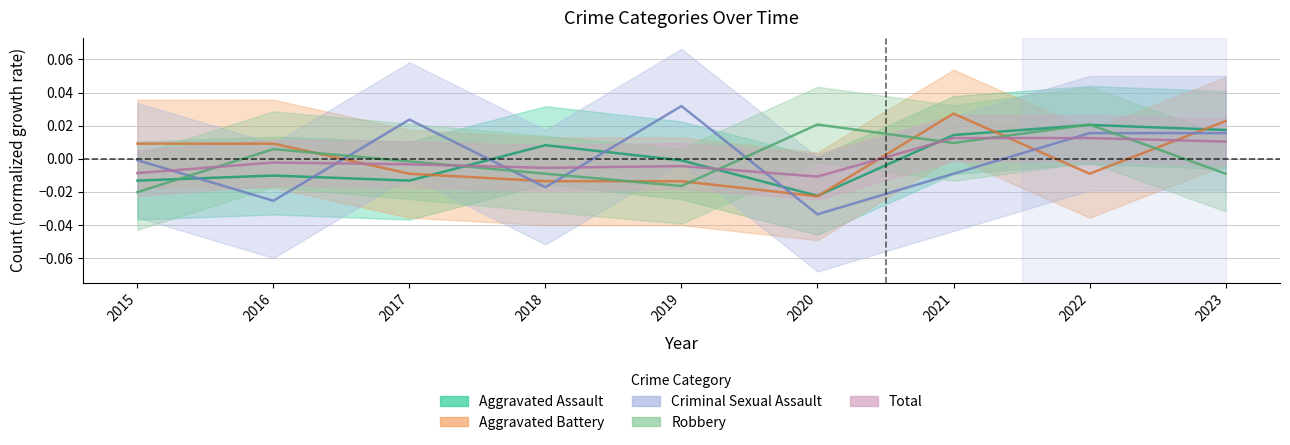

What is the total value across all series at 2023?

0.1